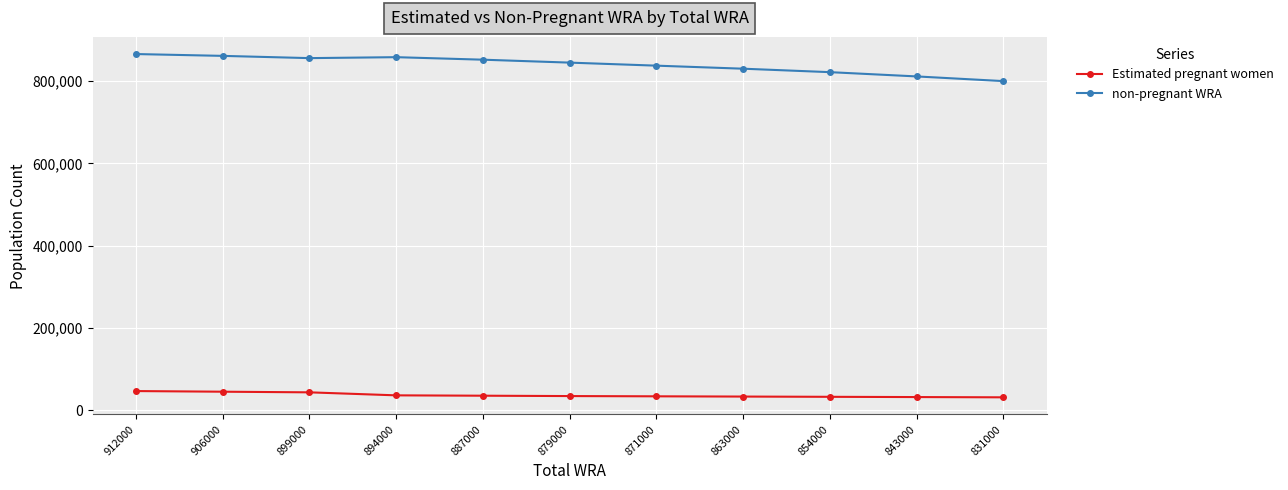

Which series has the largest total across all categories?

non-pregnant WRA